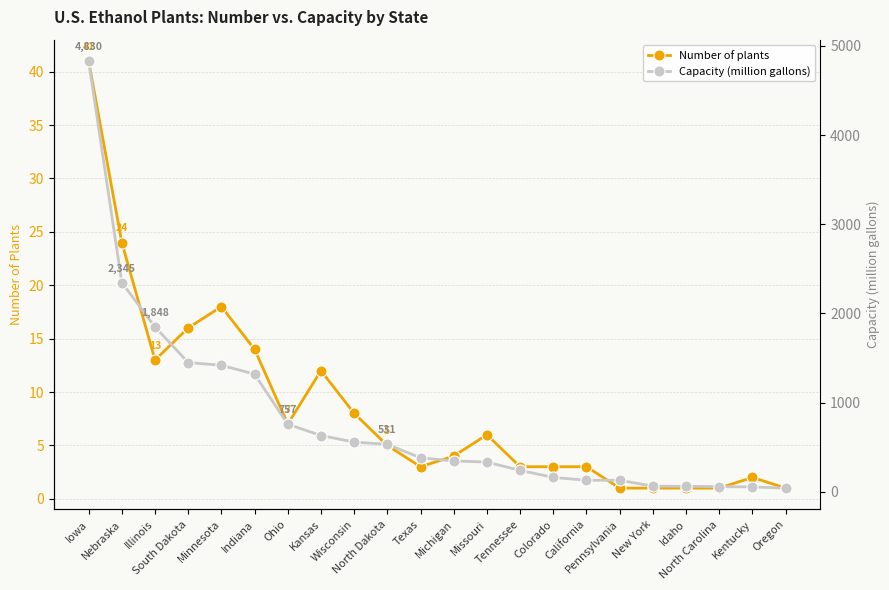

What is the smallest value displayed?

1